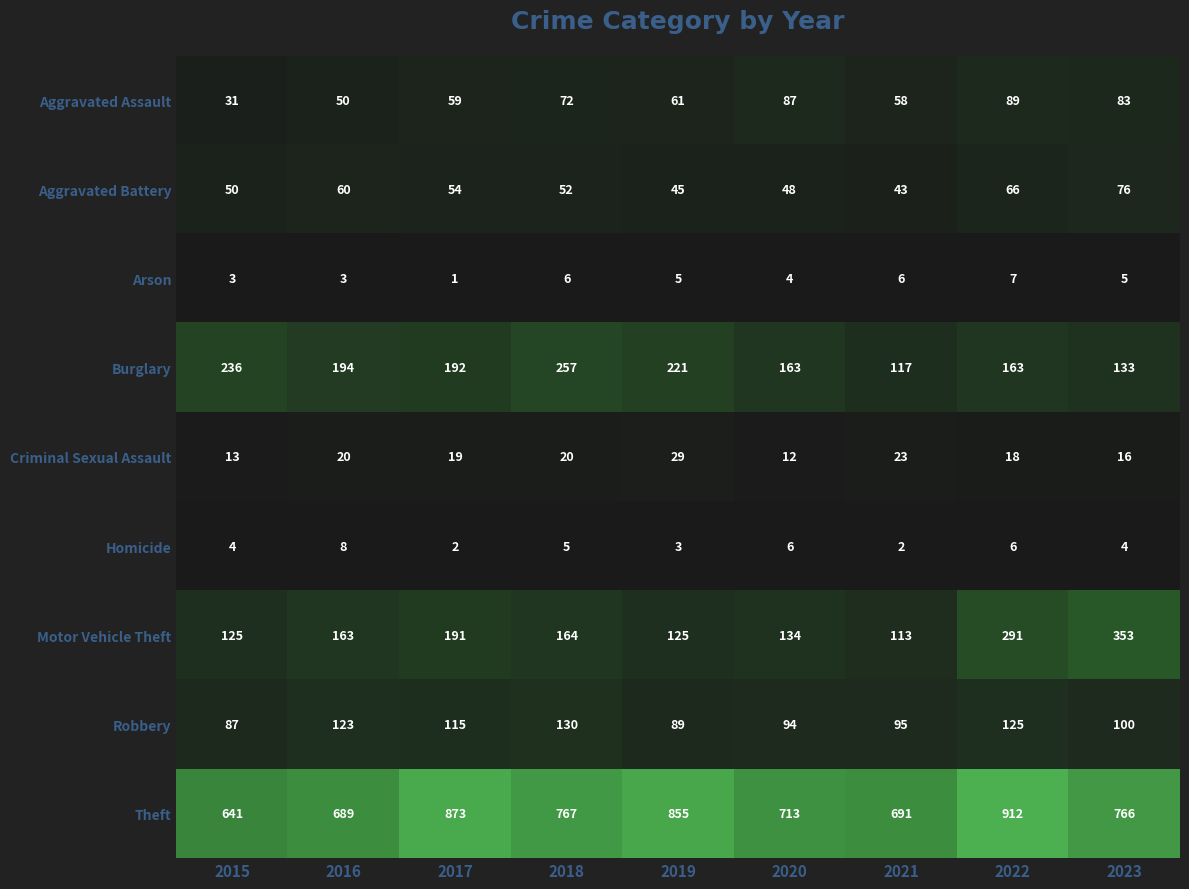

At which label is Theft closest to 776?

2018